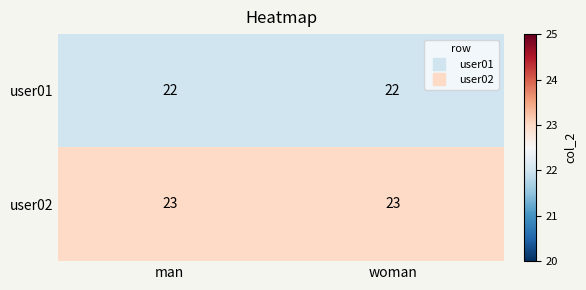

True or false: user01 has a value of 22 at man.

True